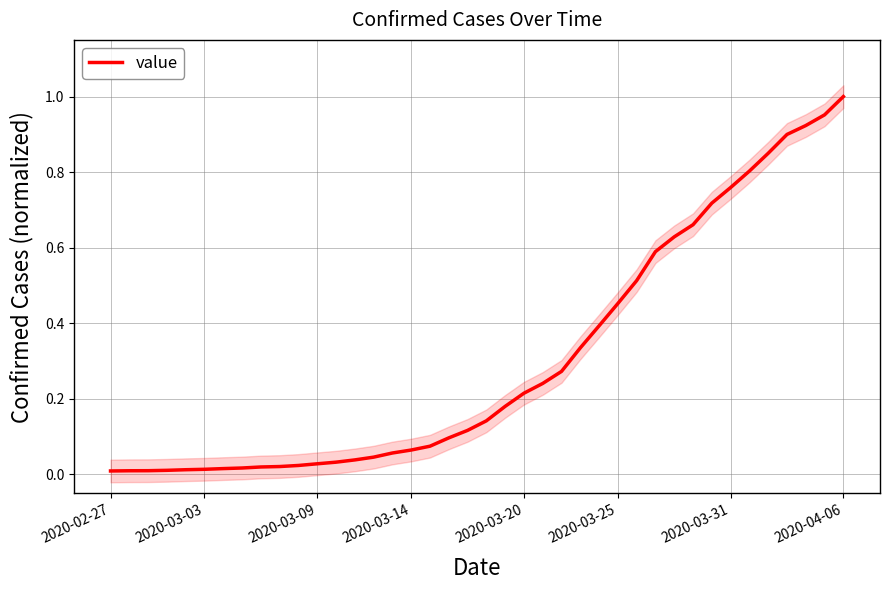

Is it true that value equals 1.3 at 2020-03-31?

False